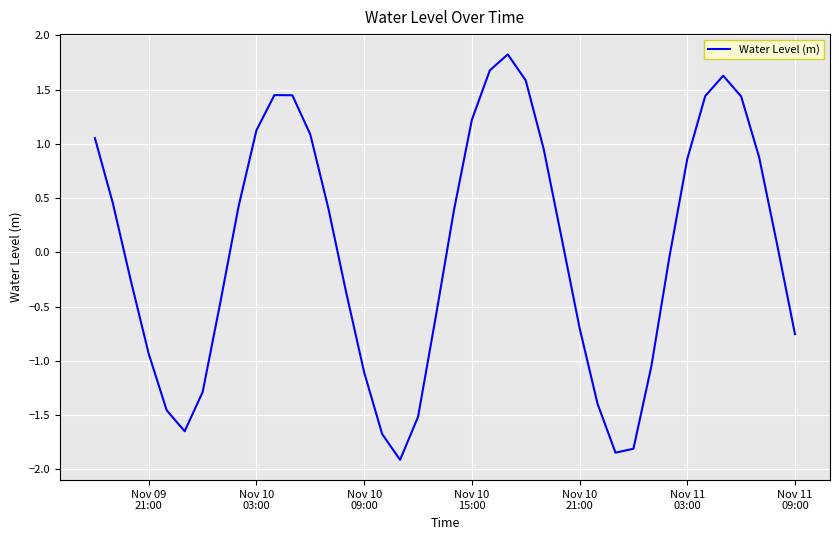

What is the difference between the maximum and minimum values?

3.7